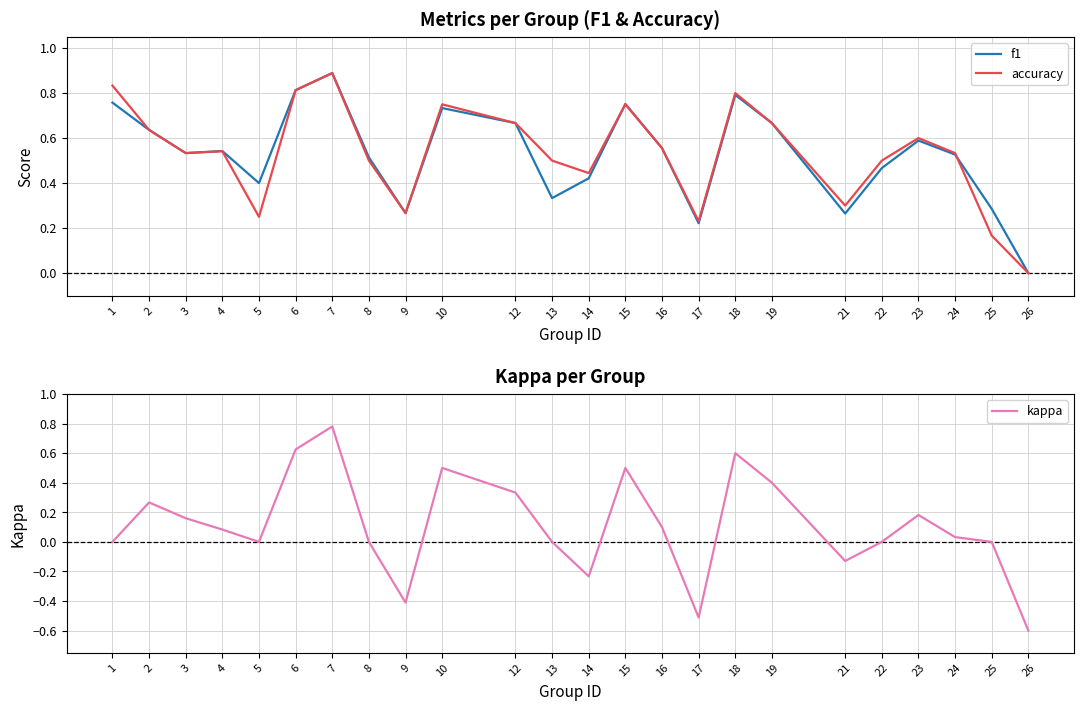

Does the chart display data point markers on the line(s)?

No